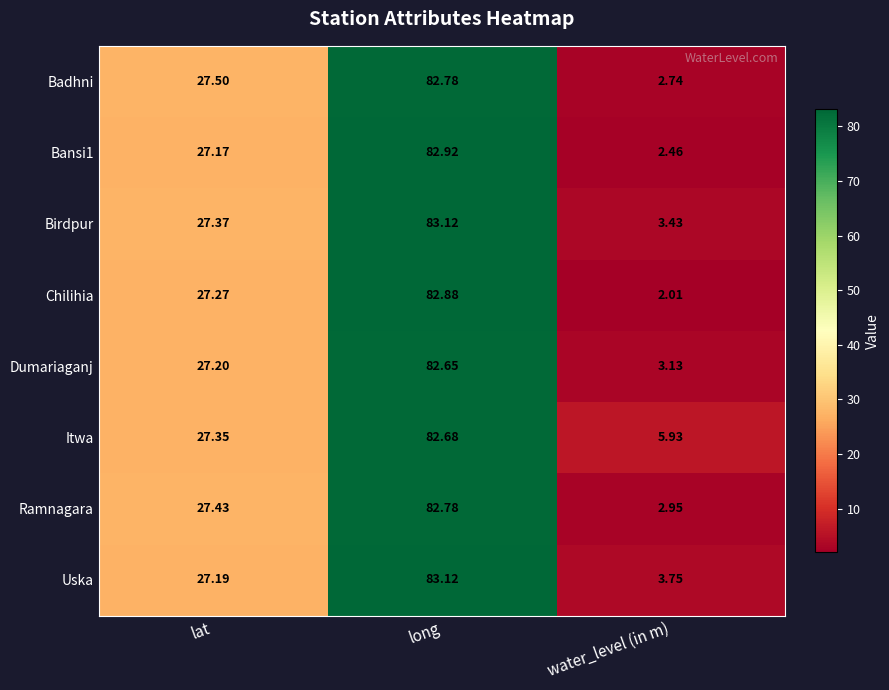

At which category does the chart reach its minimum across all series?

water_level (in m)